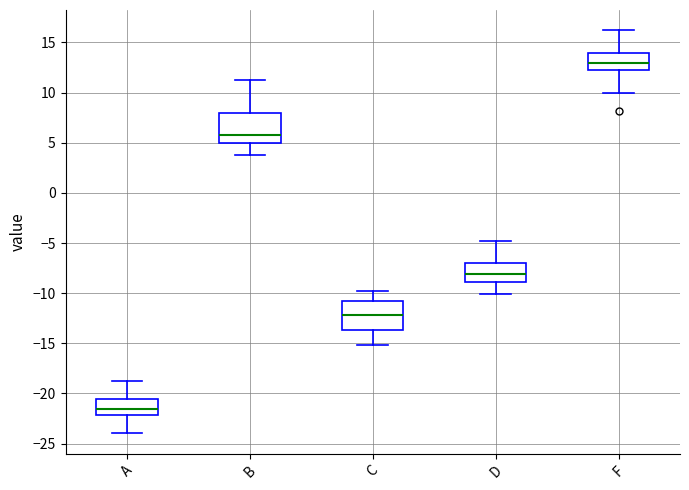

Reading left to right, read every box against the y-axis: the position of its median line, the range the box covers, and the ends of its whiskers. The values are not printed on the chart, so give them approximately, as read against the axis.

A: median -21.5, box -22.0 to -20.5, whiskers -24.0 to -19.0
B: median 6.0, box 5.0 to 8.0, whiskers 4.0 to 11.0
C: median -12.0, box -13.5 to -11.0, whiskers -15.0 to -10.0
D: median -8.0, box -9.0 to -7.0, whiskers -10.0 to -5.0
F: median 13.0, box 12.5 to 14.0, whiskers 10.0 to 16.0